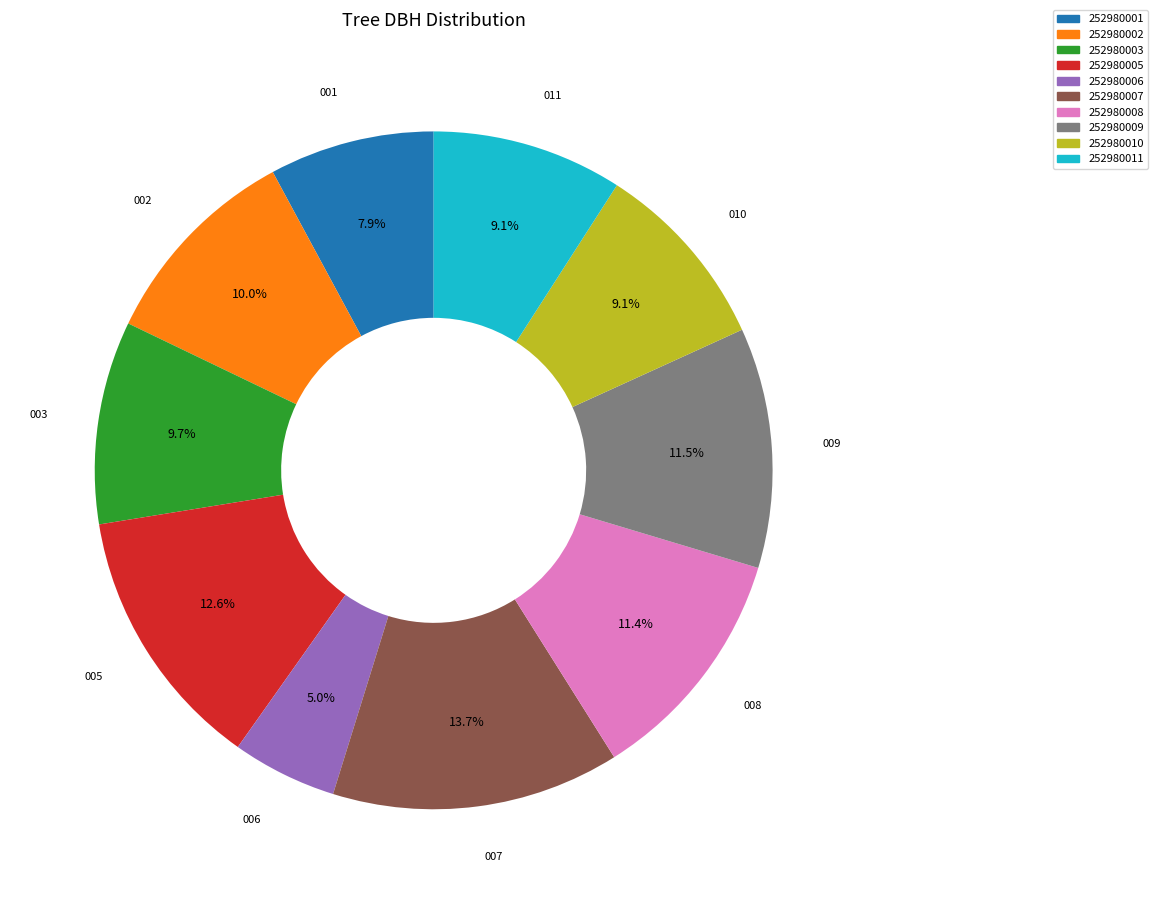

What portion of the pie excludes 252980008?

88.6%